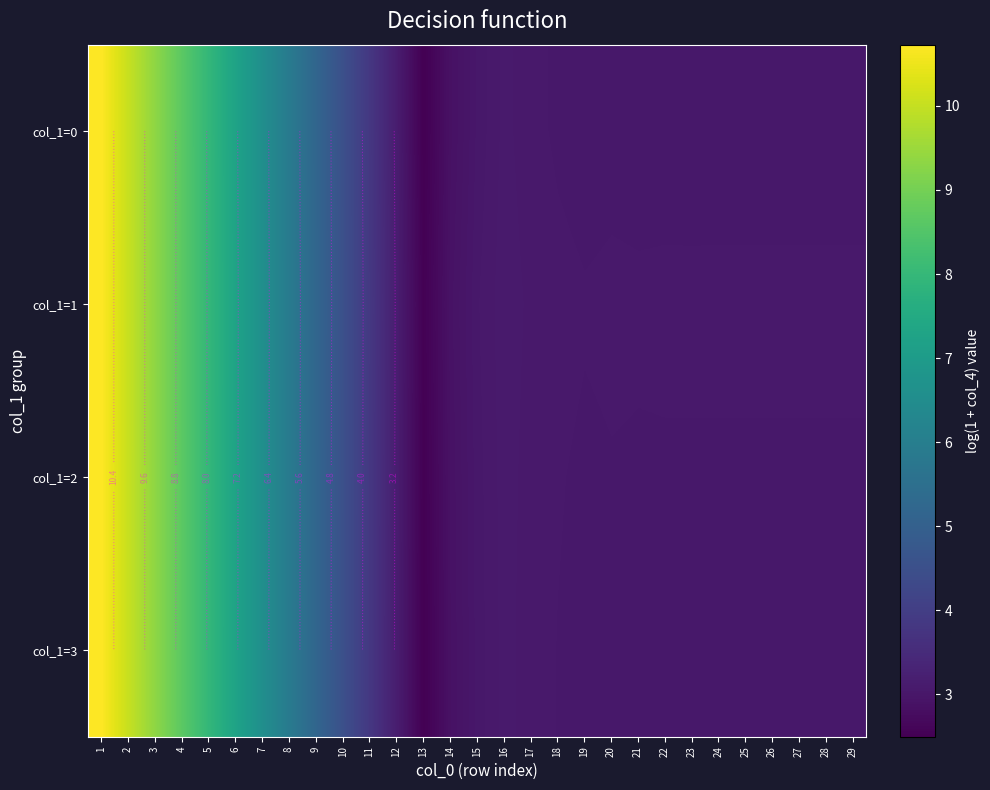

List the labels in order of col_1=2 value, largest first.

1, 2, 3, 4, 5, 6, 7, 8, 9, 10, 11, 12, 16, 17, 18, 20, 22, 23, 24, 25, 26, 27, 28, 29, 21, 19, 15, 14, 13